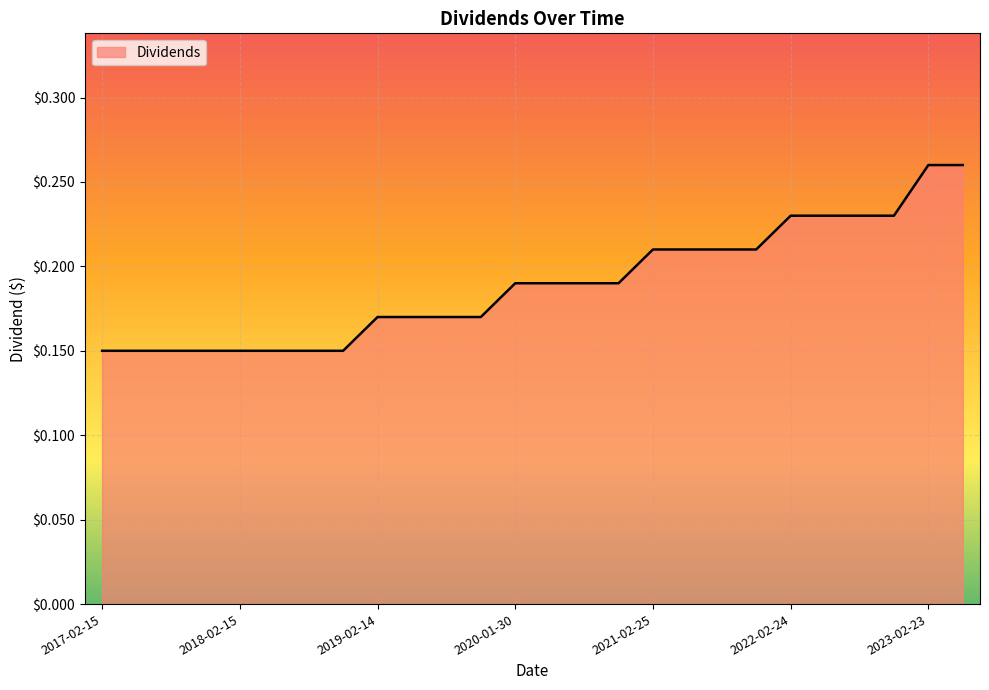

Which category has the highest value across all series?

2023-02-23